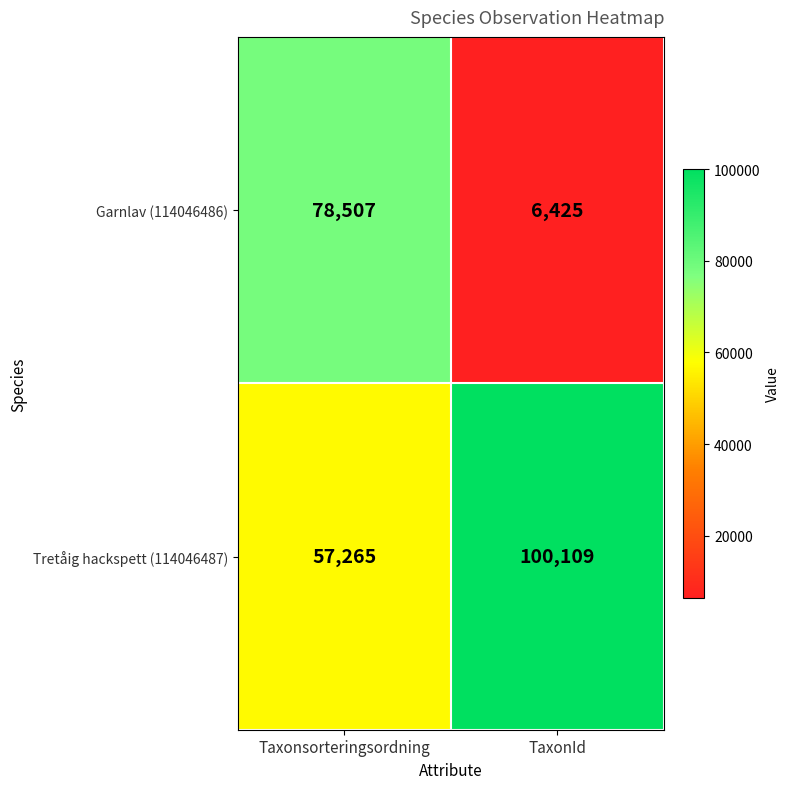

Rank the series by their maximum value, from highest to lowest.

Tretåig hackspett (114046487), Garnlav (114046486)